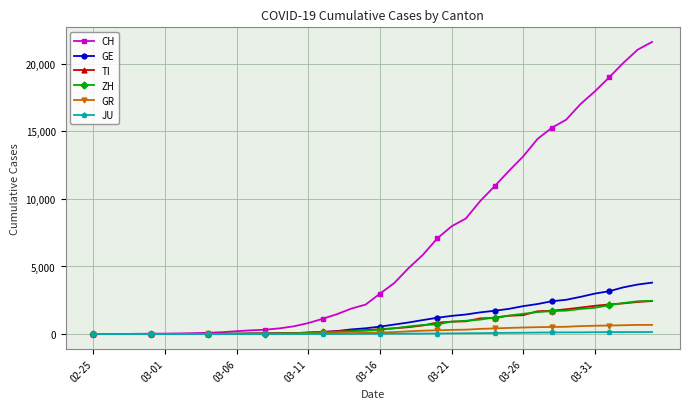

At how many categories does at least one series exceed 19104?

3